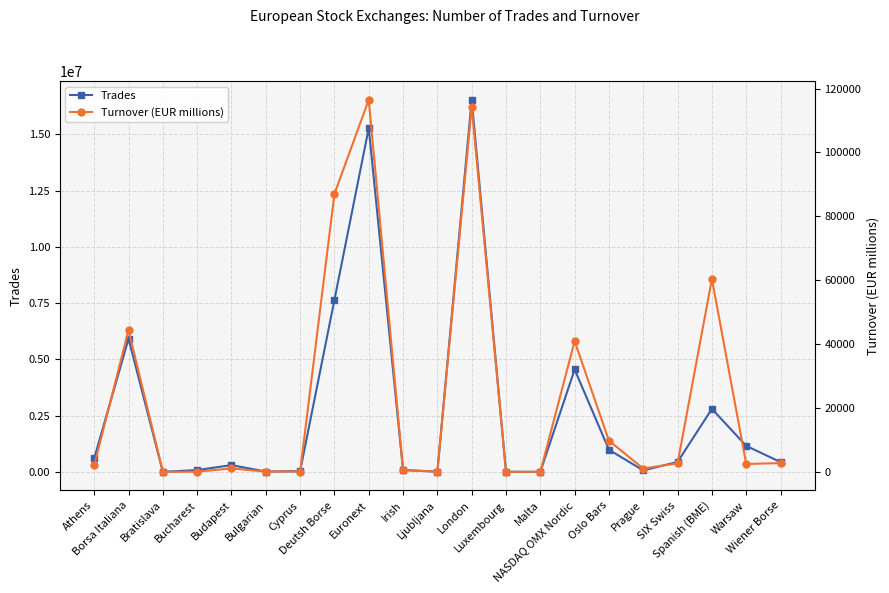

What is the spread (max minus min) of values at Cyprus?

31090.9